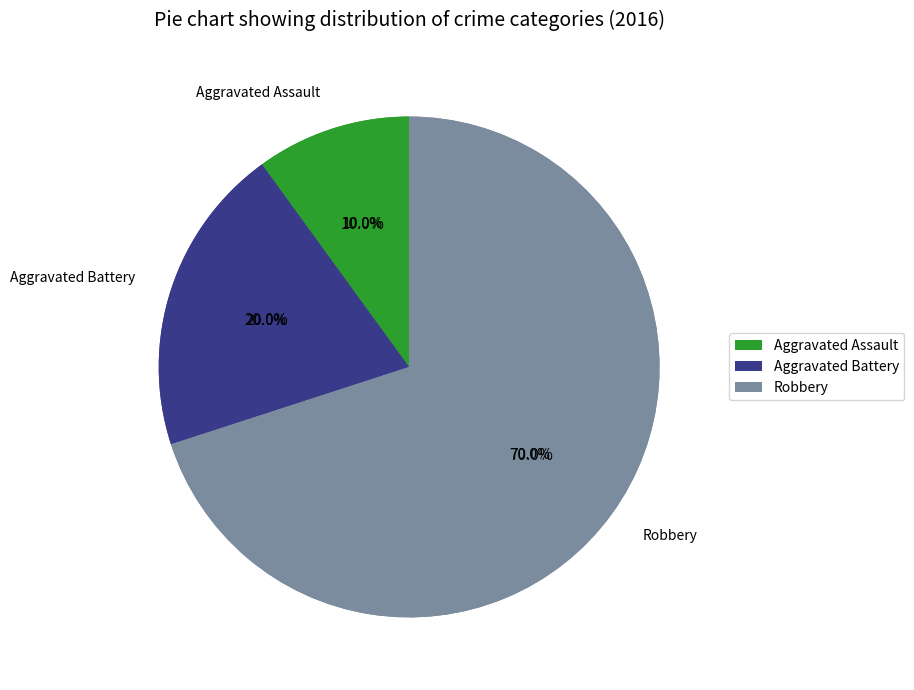

How many segments does this pie chart have?

3